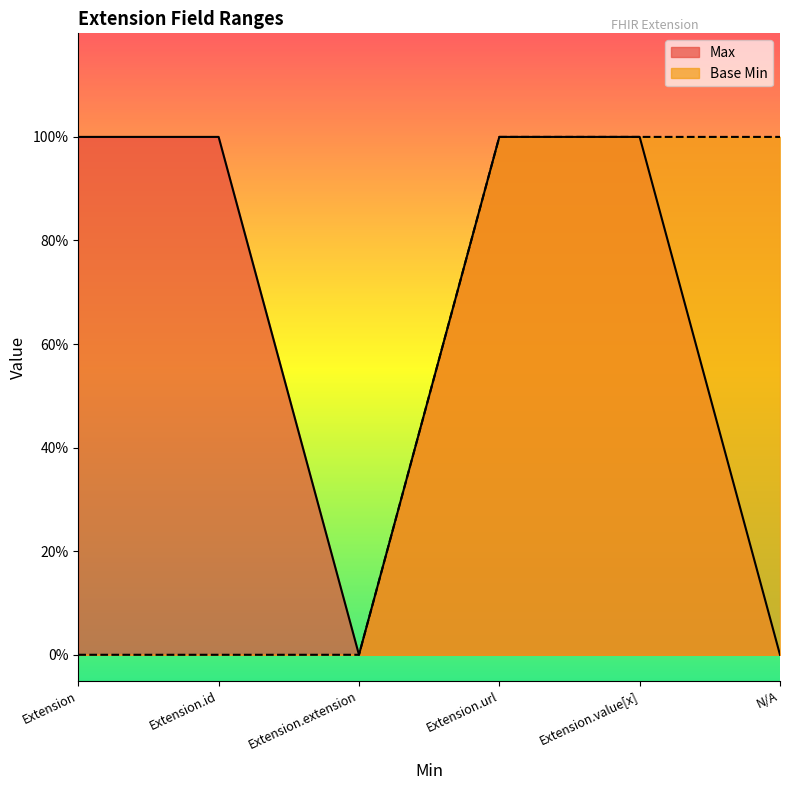

Which series has the largest range (max minus min)?

Max